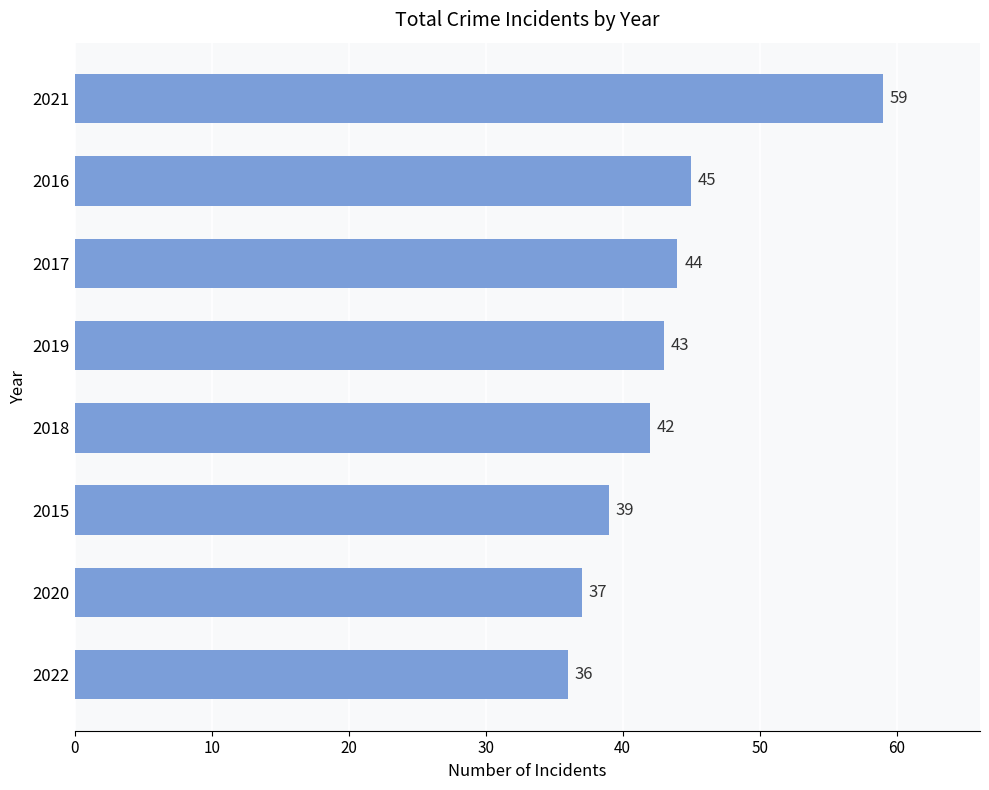

What is the maximum value shown in the chart?

59